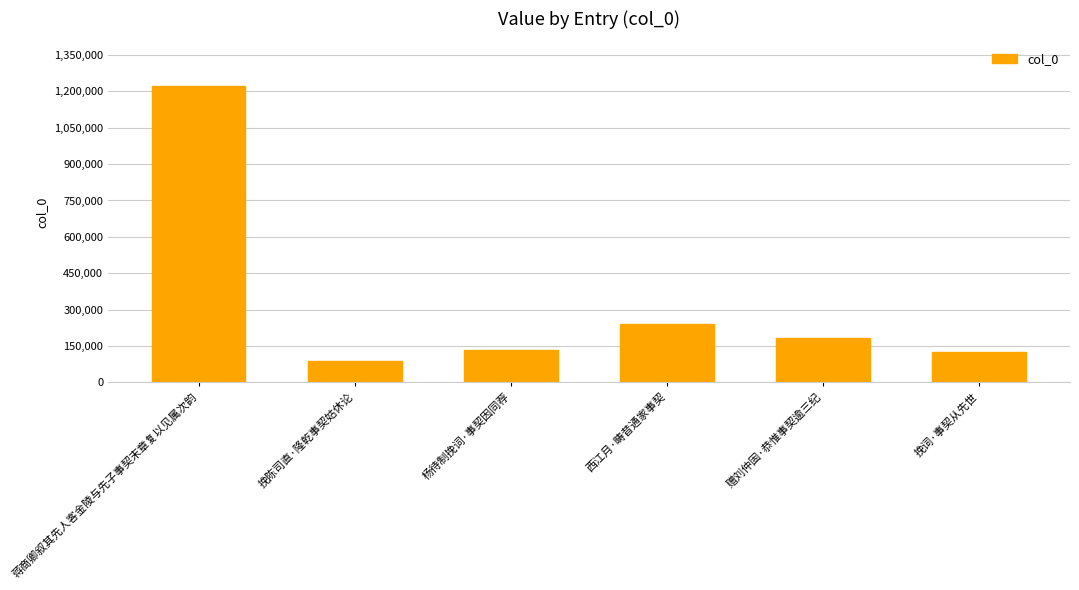

How many values are below 182340?

3